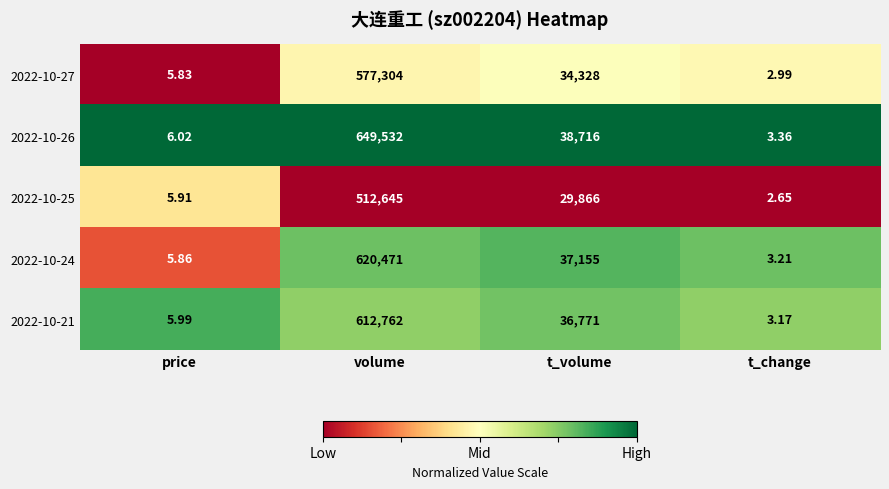

Where does the 2022-10-26 series first go above 38716?

volume